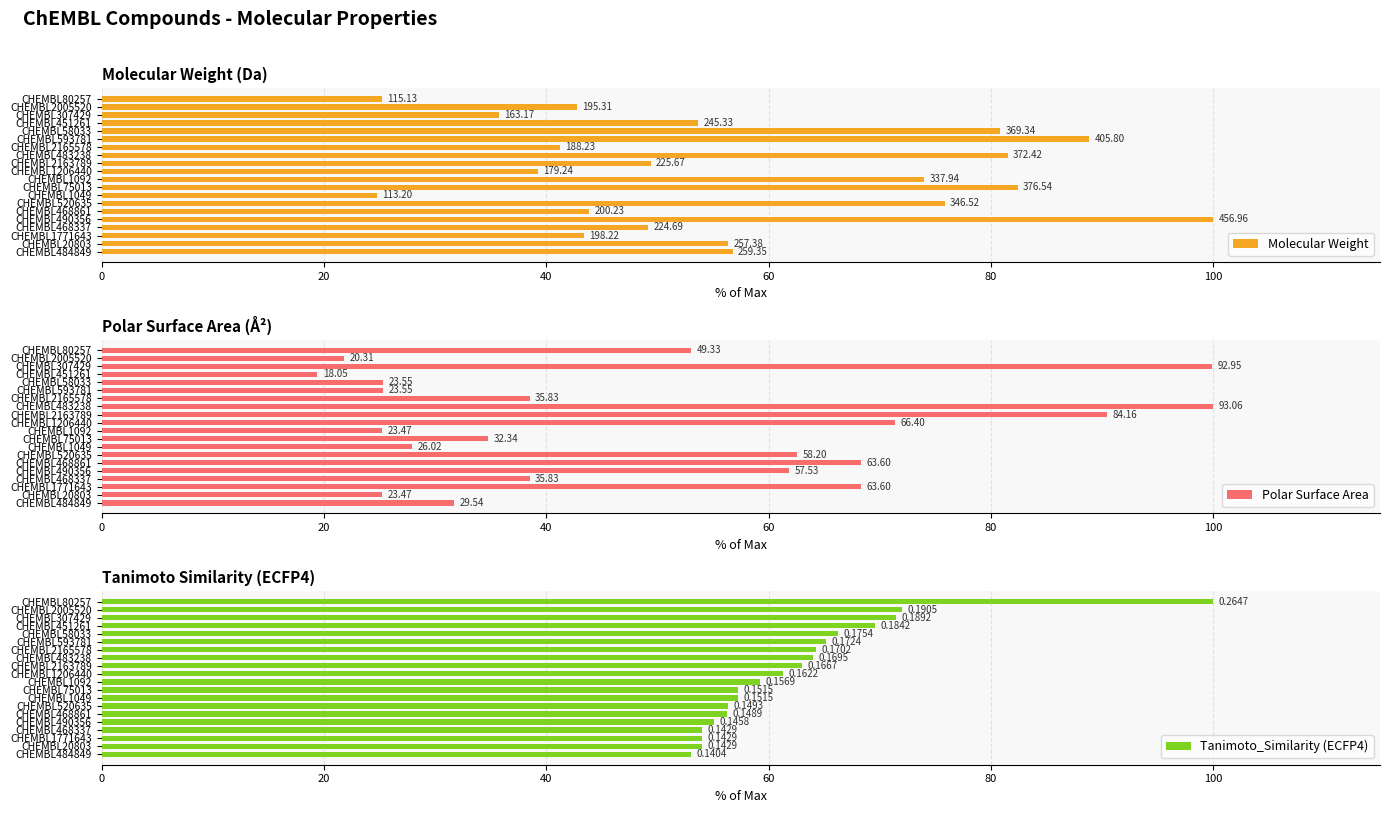

What is the approximate value of Polar Surface Area at CHEMBL1092?

25.2